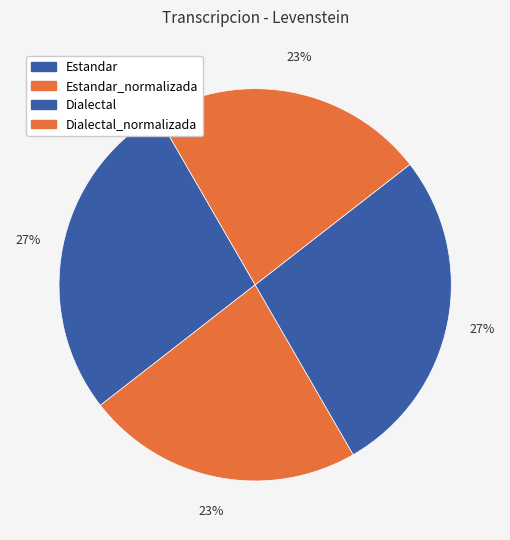

How many slices are in this pie chart?

4